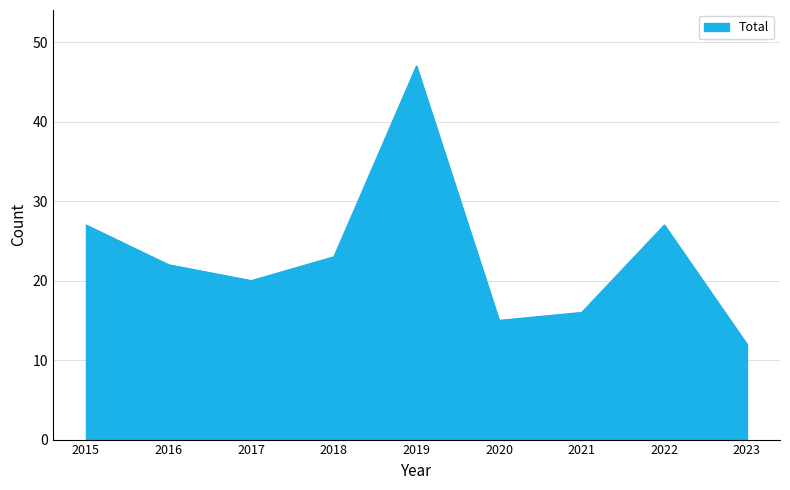

What is the difference between the maximum and minimum values?

35